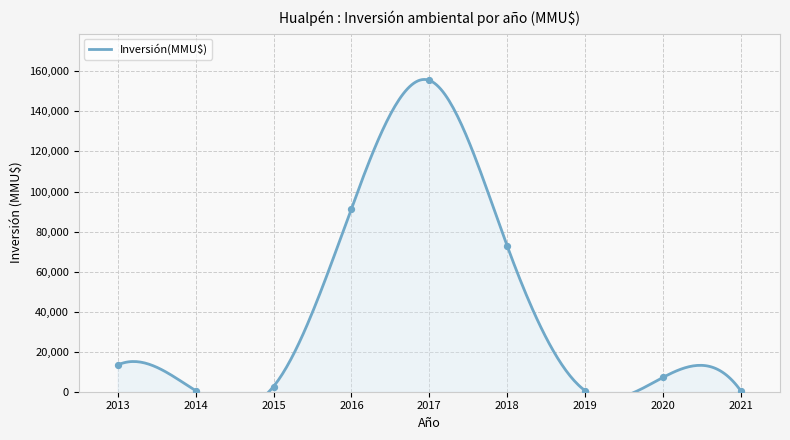

Between 2017 and 2019, which is larger?

2017